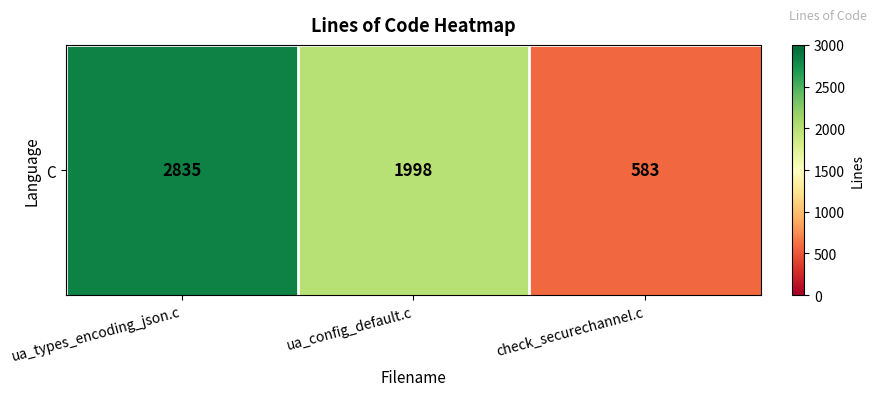

Approximately how many times larger is the value at check_securechannel.c compared to ua_types_encoding_json.c?

0.2